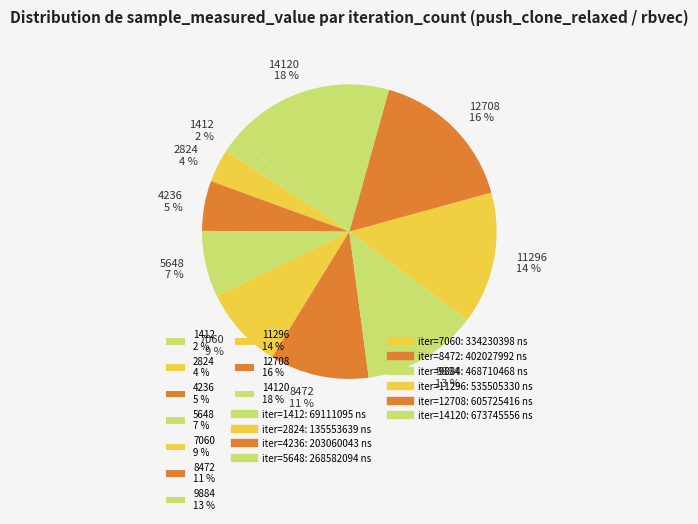

Count the number of slices in the pie.

10